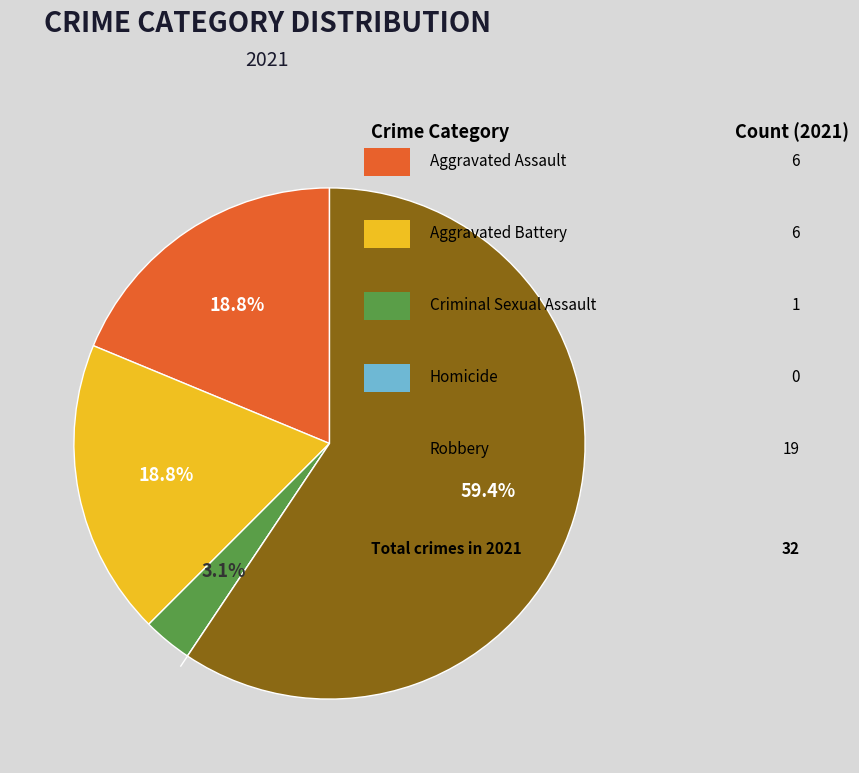

Does any single category account for the majority?

Yes